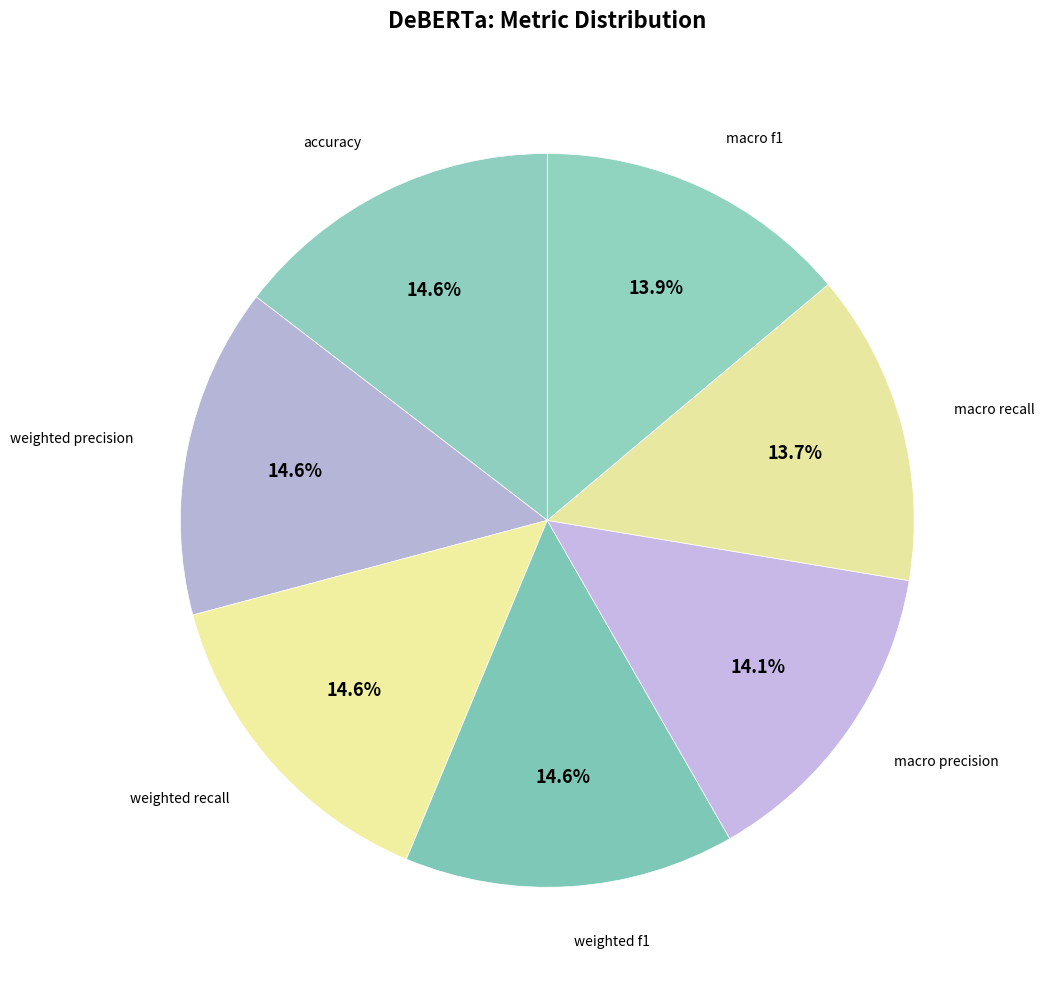

How many segments does this pie chart have?

7